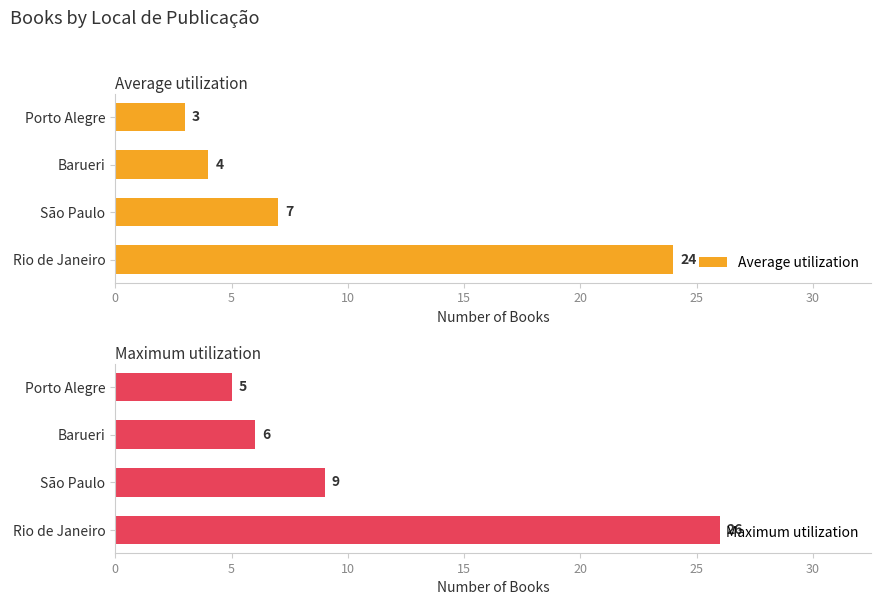

What is the difference between the maximum and second lowest values in the Average utilization series?

20